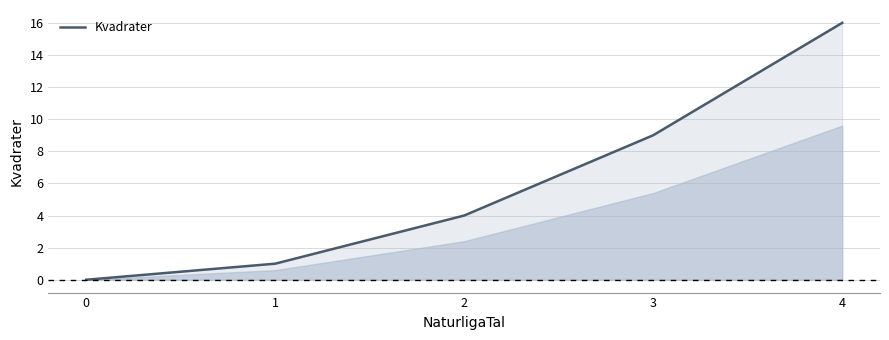

What value does the data have at 3, to the nearest 10?

10